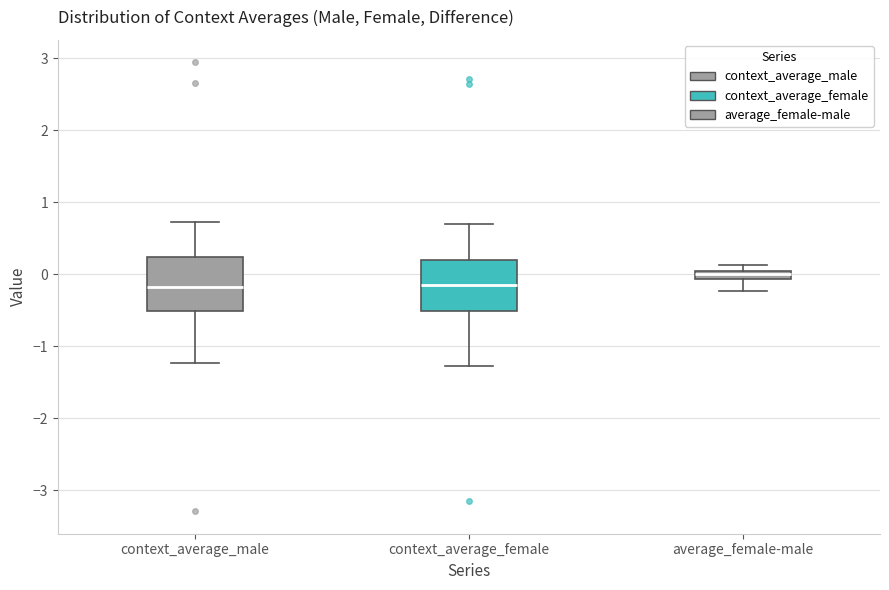

Which box has the highest median line?

average_female-male